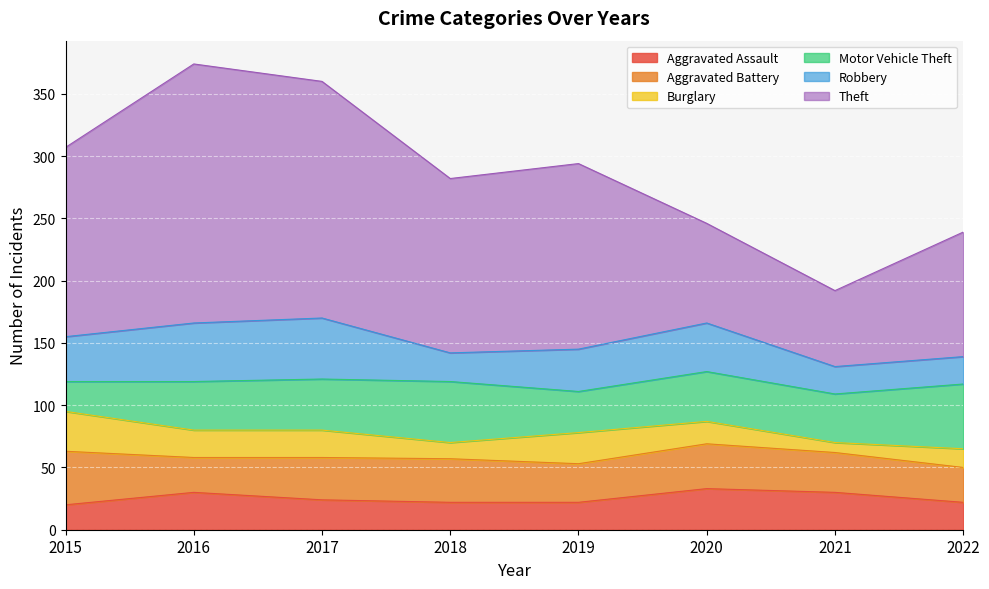

True or false: Theft has more than 1 points higher than both neighbors.

True